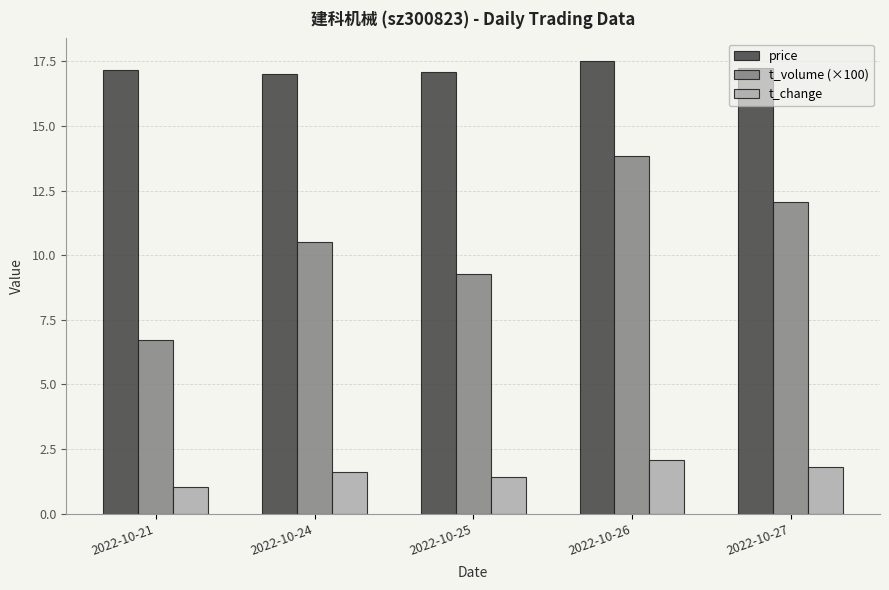

Where does the t_volume (×100) series first go above 10?

2022-10-24